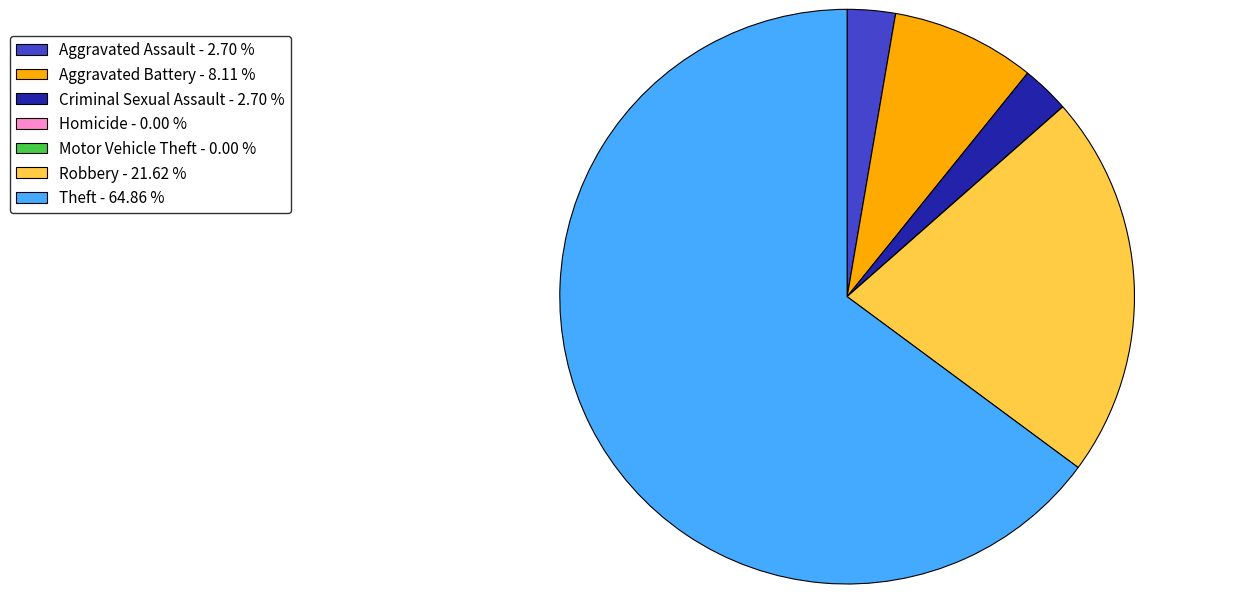

Is the sum of Criminal Sexual Assault - 2.70 % and Robbery - 21.62 % greater than half?

No